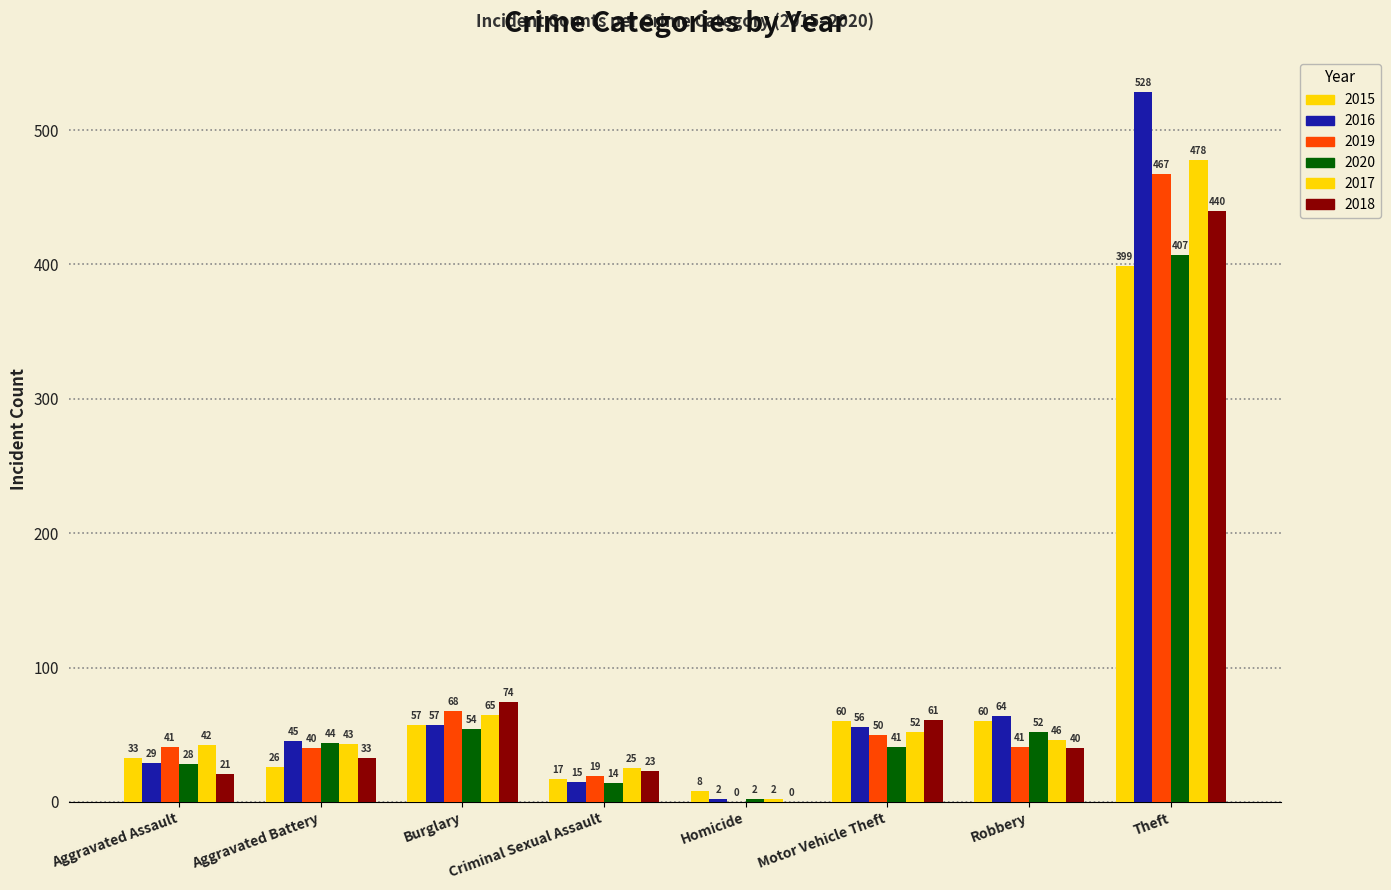

How many series are shown in this chart?

6